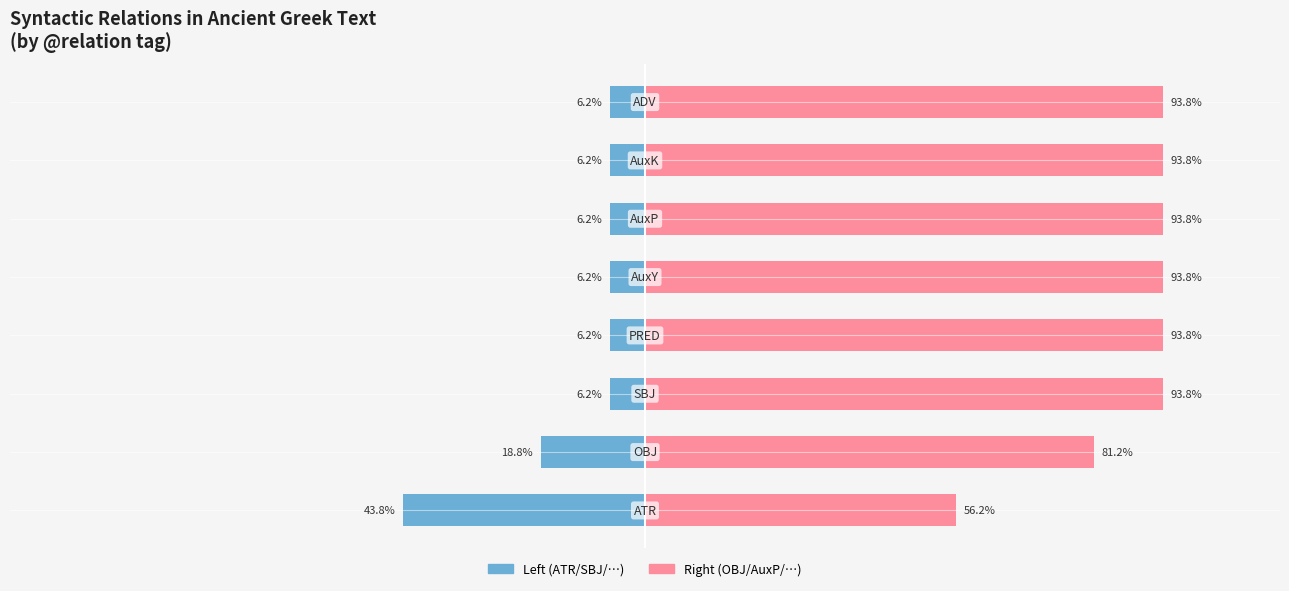

Is the value of Count (left) at 0 greater than the value of Count (right) at 2?

No